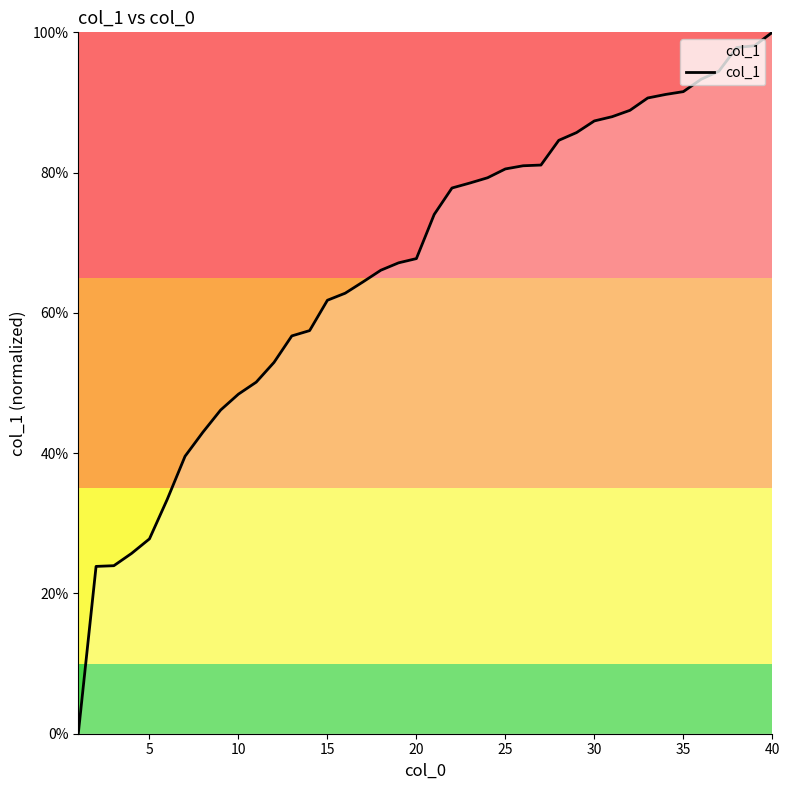

Is this an area chart (filled region under the line)?

Yes